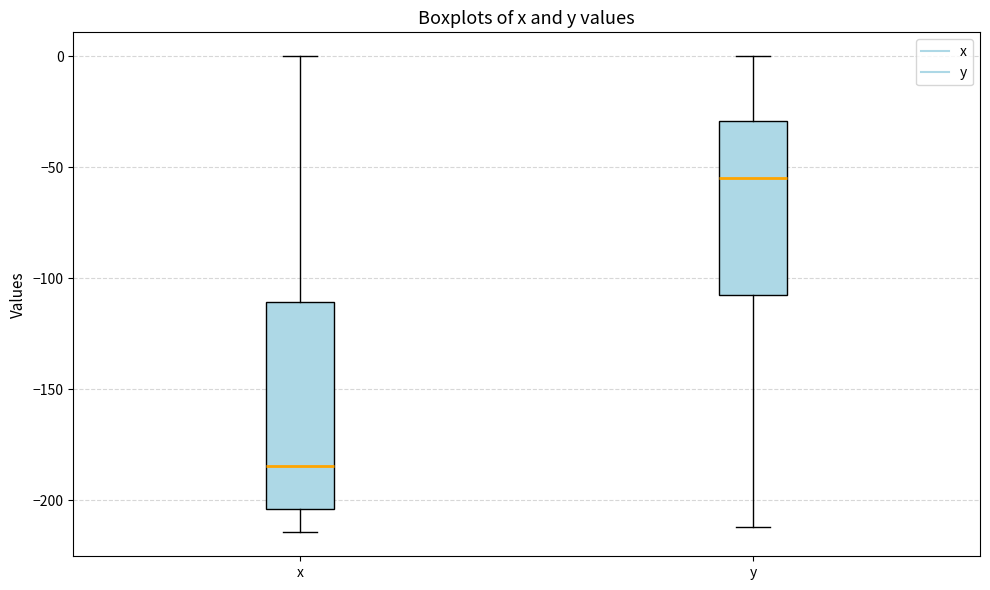

Which box has the lowest median line?

x